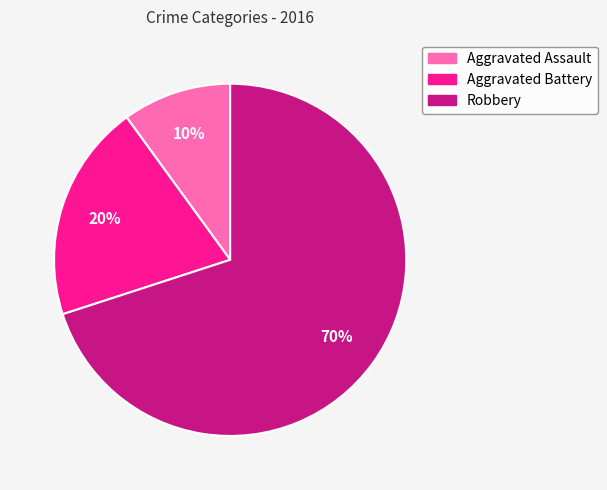

To the nearest percent, what percentage of the pie is Robbery?

70%